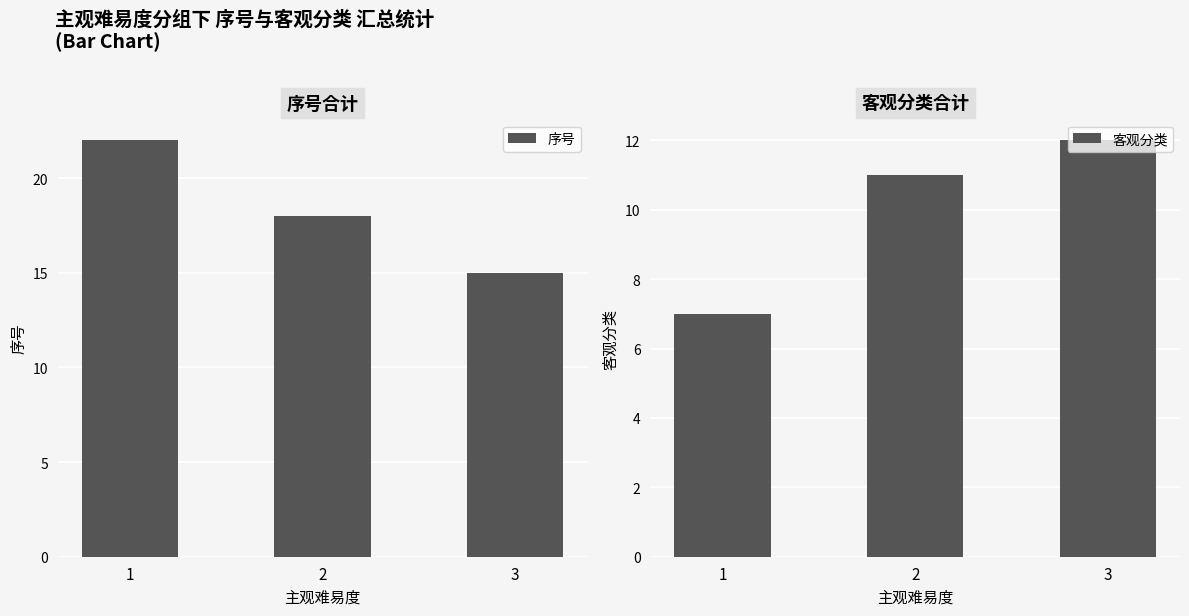

What is the sum of all 序号 values?

55